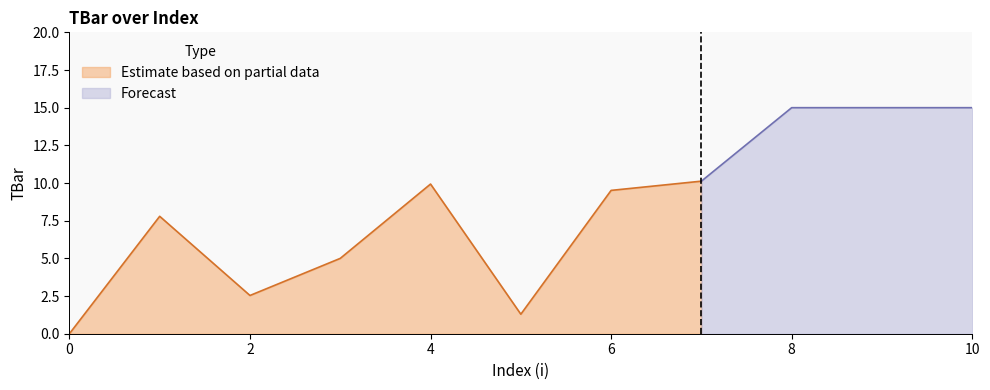

How many values are above zero?

10